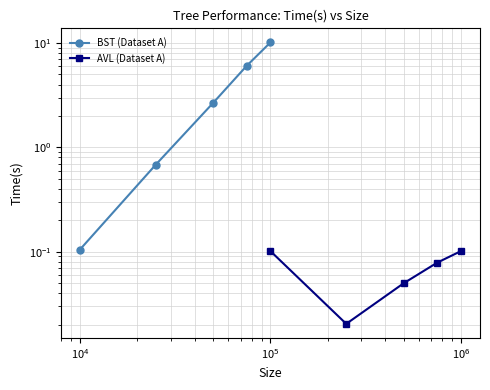

True or false: AVL (Dataset A) and BST (Dataset A) intersect in this chart.

False